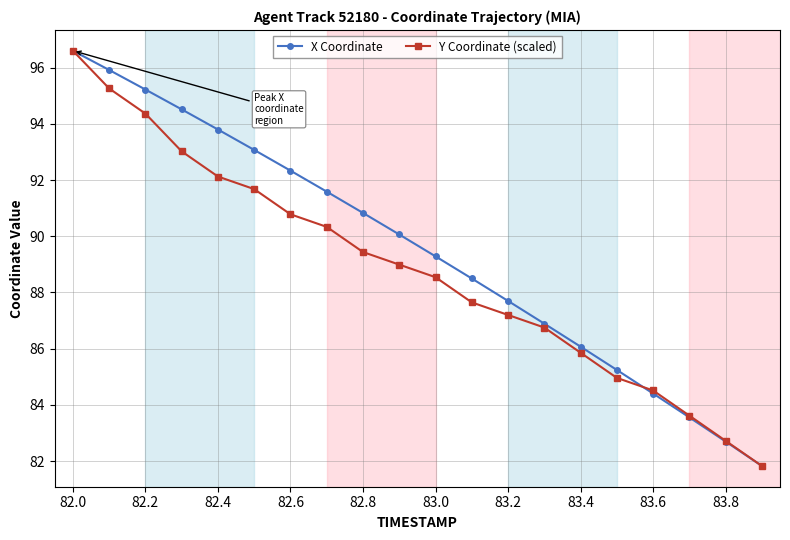

Which series has the largest total across all categories?

X Coordinate